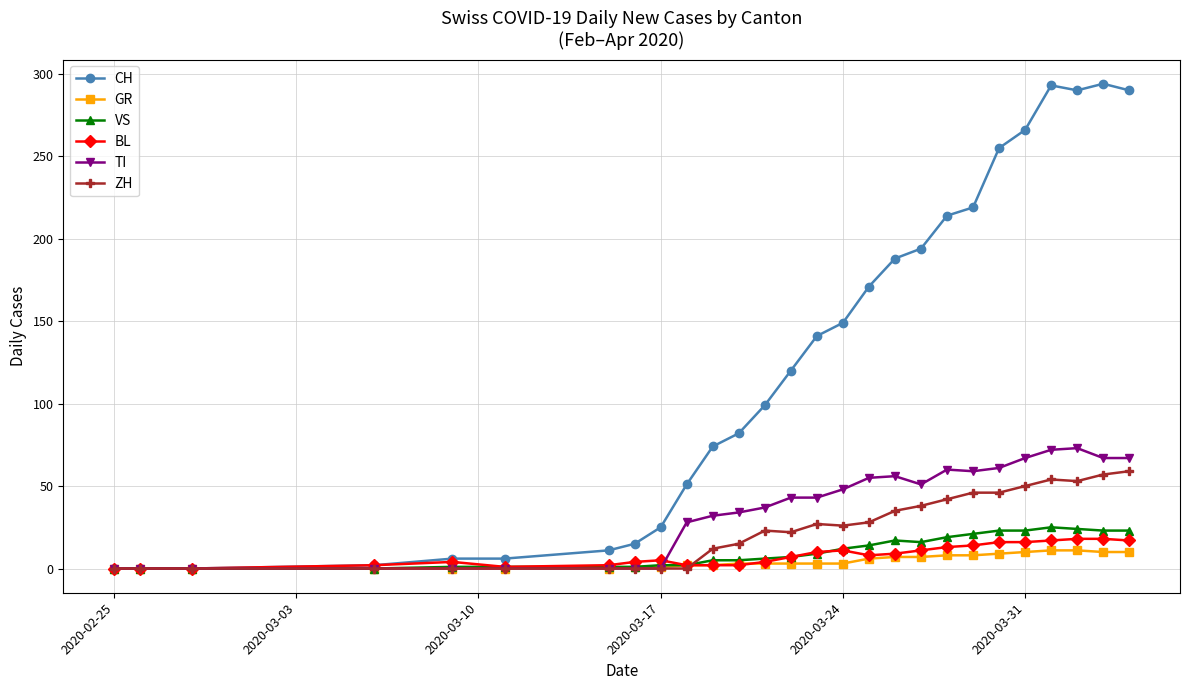

Does the chart have visible grid lines?

Yes